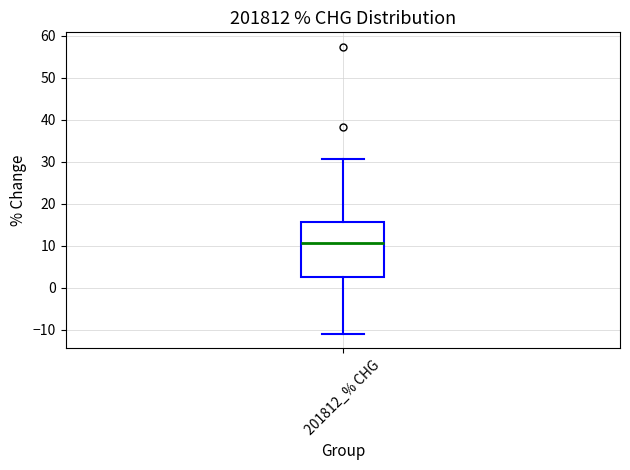

Read this box plot against the y-axis: the position of the median line, the range covered by the box, and the ends of both whiskers. The values are not printed on the chart, so give them approximately, as read against the axis.

median 11, box 2 to 16, whiskers -11 to 31